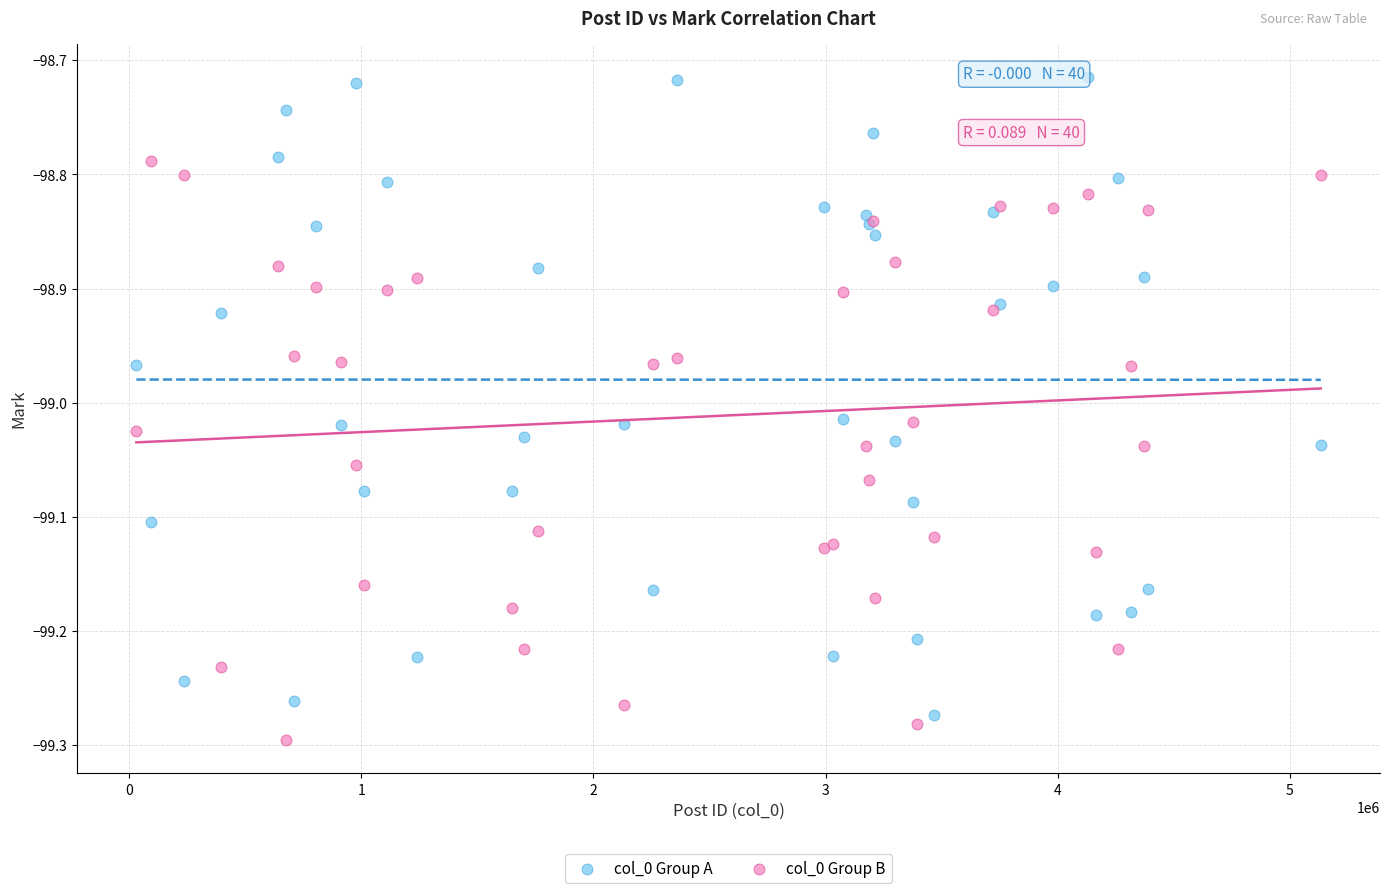

What are all the series names shown in the legend?

col_0 Group A, col_0 Group B